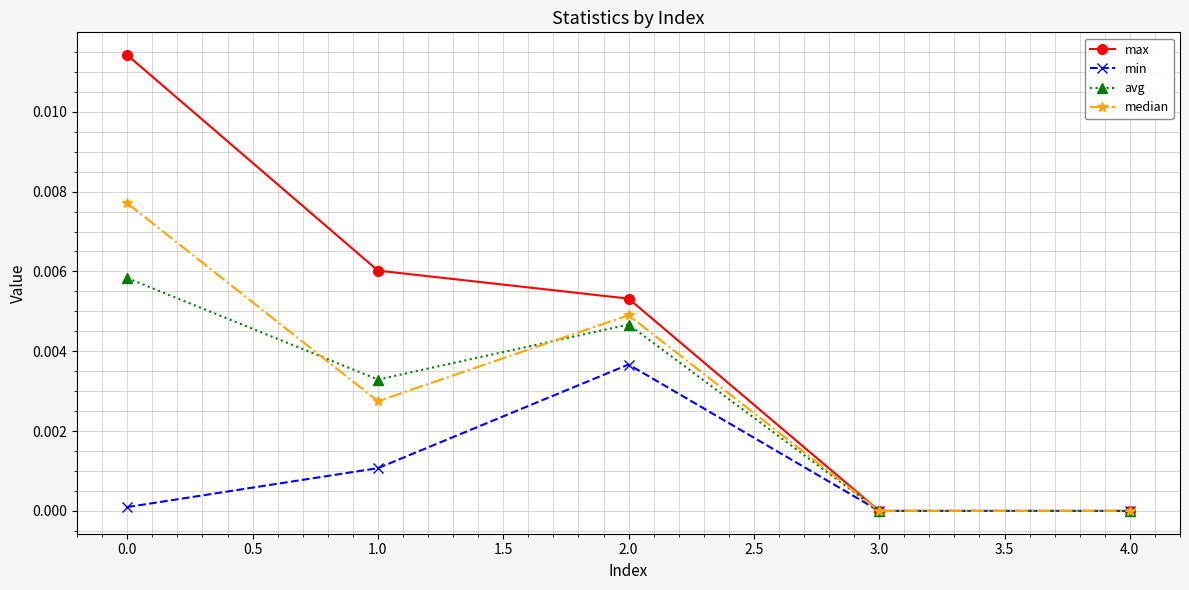

Which series has the largest total across all categories?

max